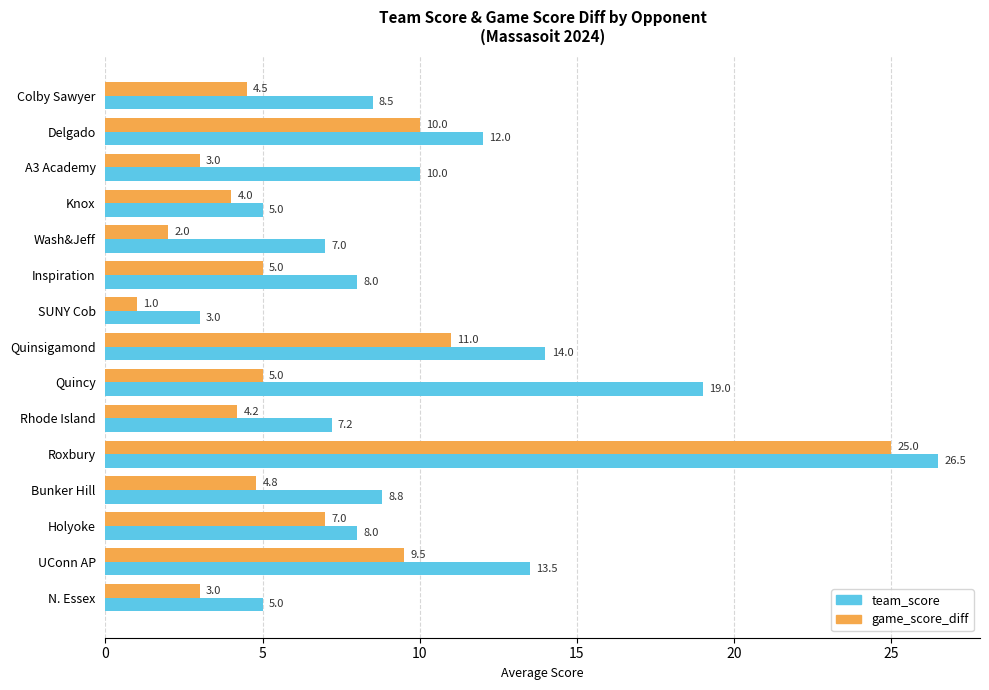

Which series has the largest range (max minus min)?

game_score_diff